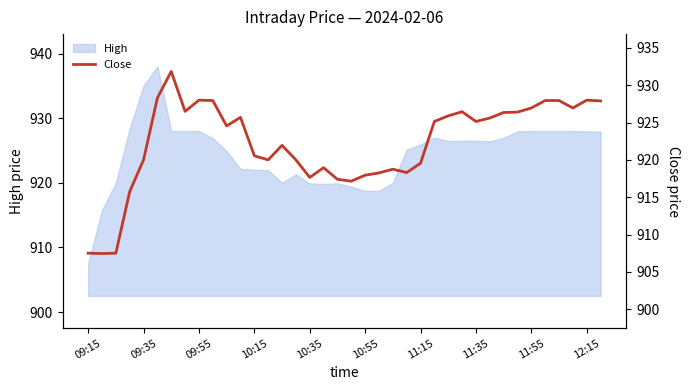

True or false: the data shows 907.5 at 09:15.

True